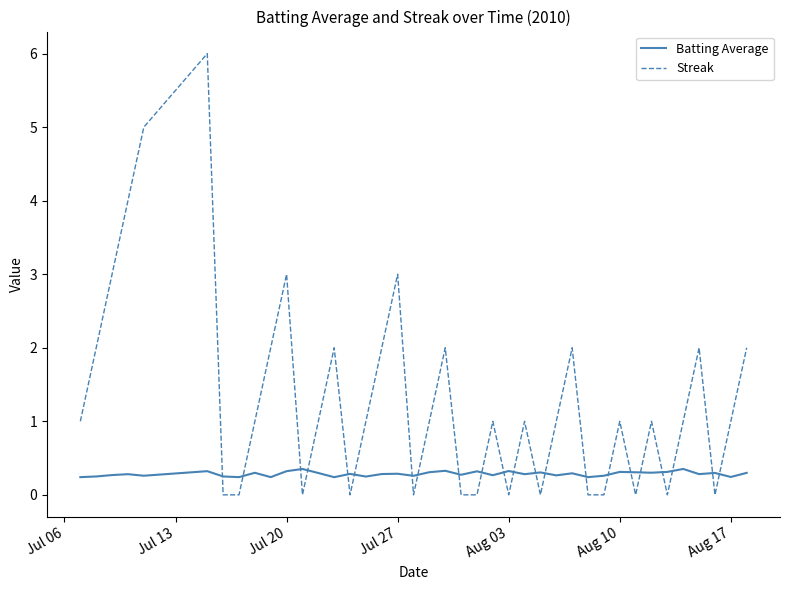

Does the chart have visible grid lines?

No